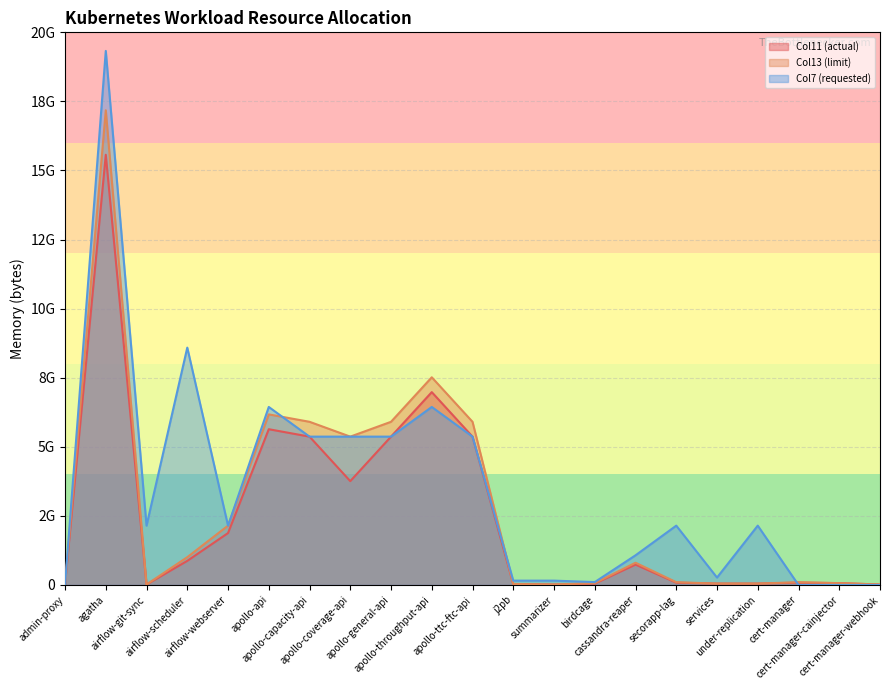

Where does the Col13 (limit) series first go above 100663296?

agatha